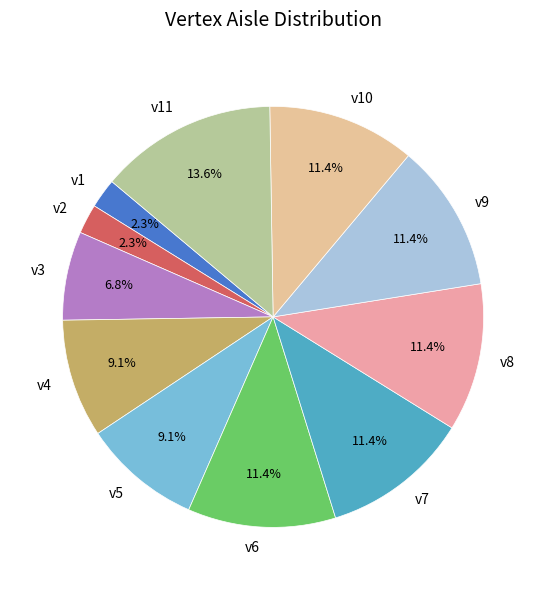

True or false: v3 accounts for 7% of the total.

True